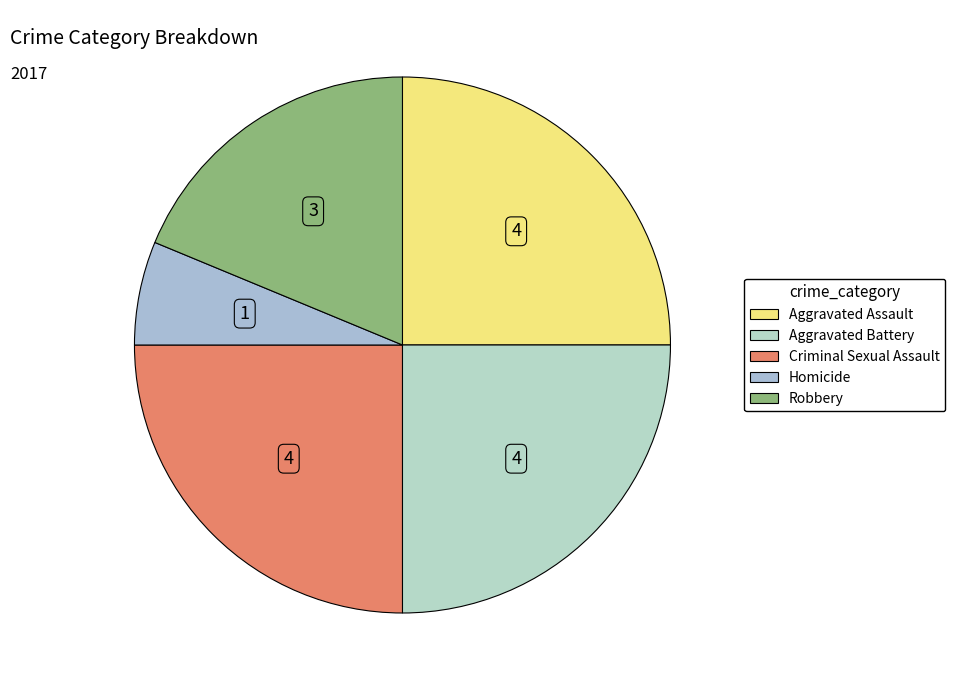

The Aggravated Assault slice represents 25% of the pie. True or false?

True